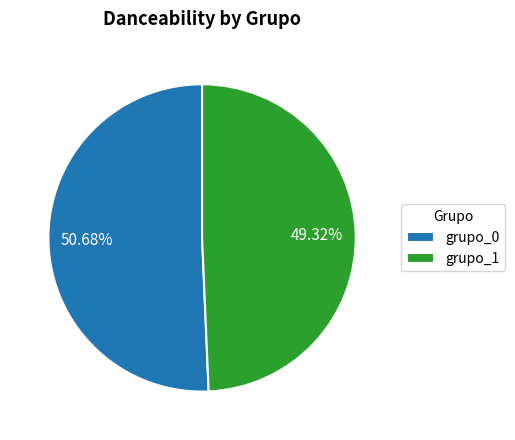

Count the number of slices in the pie.

2